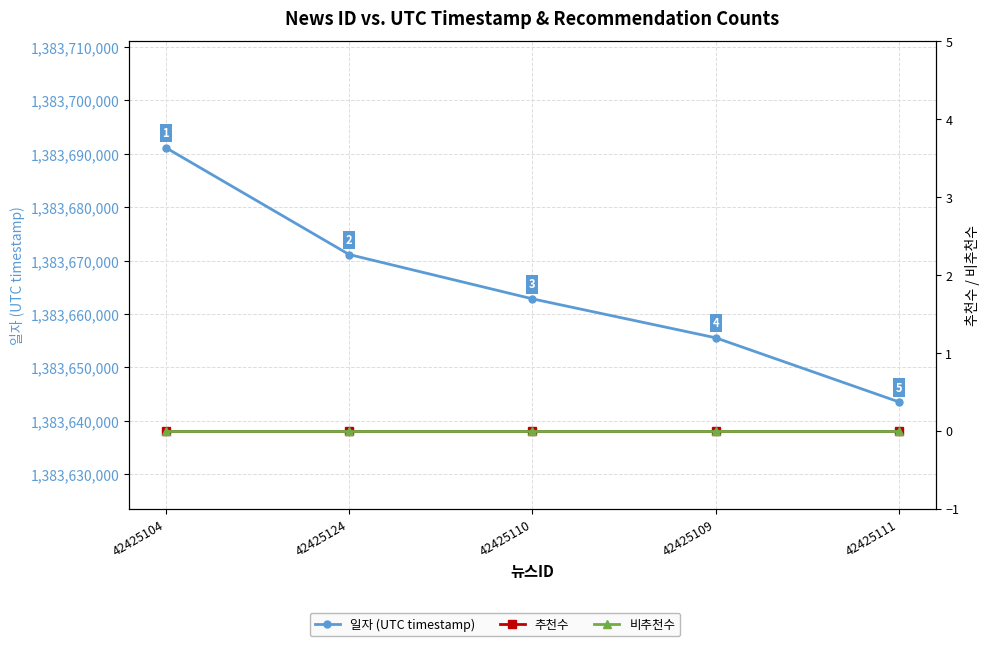

The value of 추천수 at 42425124 is 0. True or false?

True